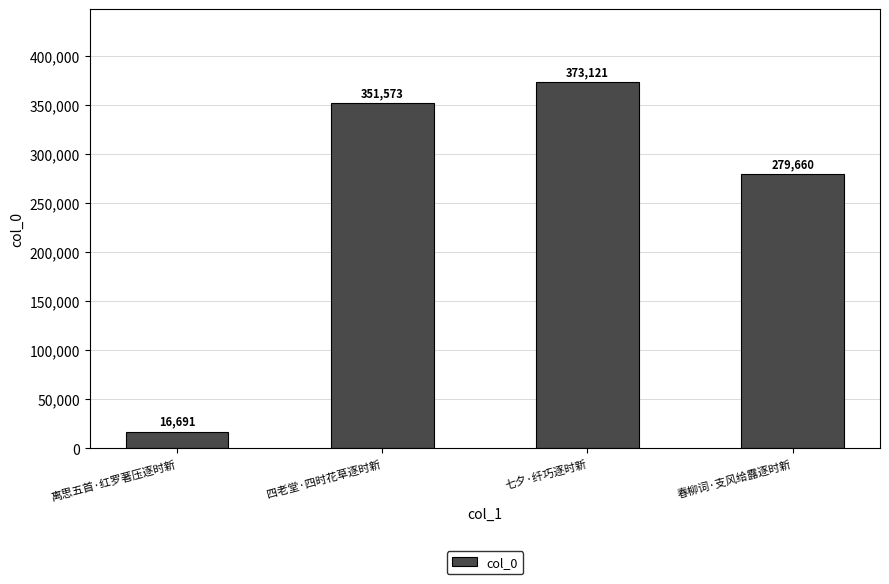

True or false: the data shows 250023 at 七夕·纤巧逐时新.

False